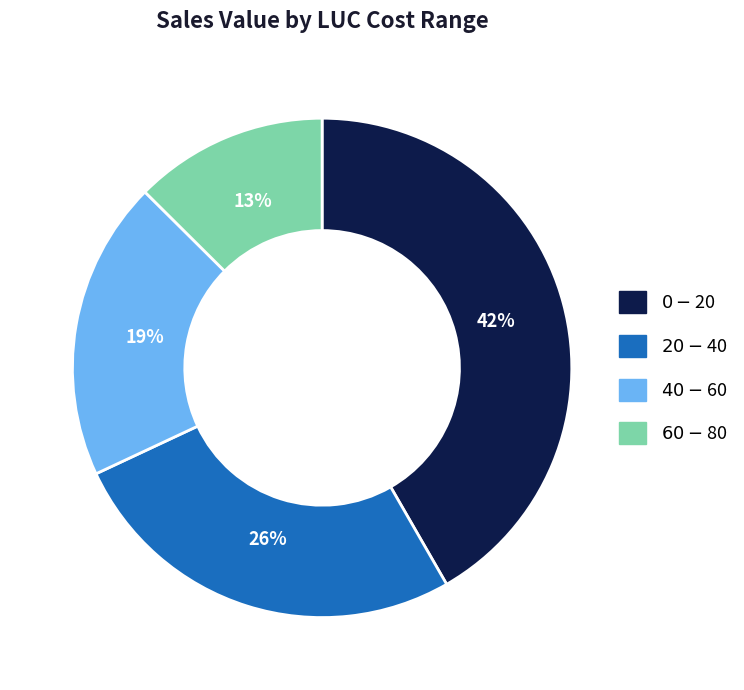

Does $40 - $60 account for over 50% of the chart?

No